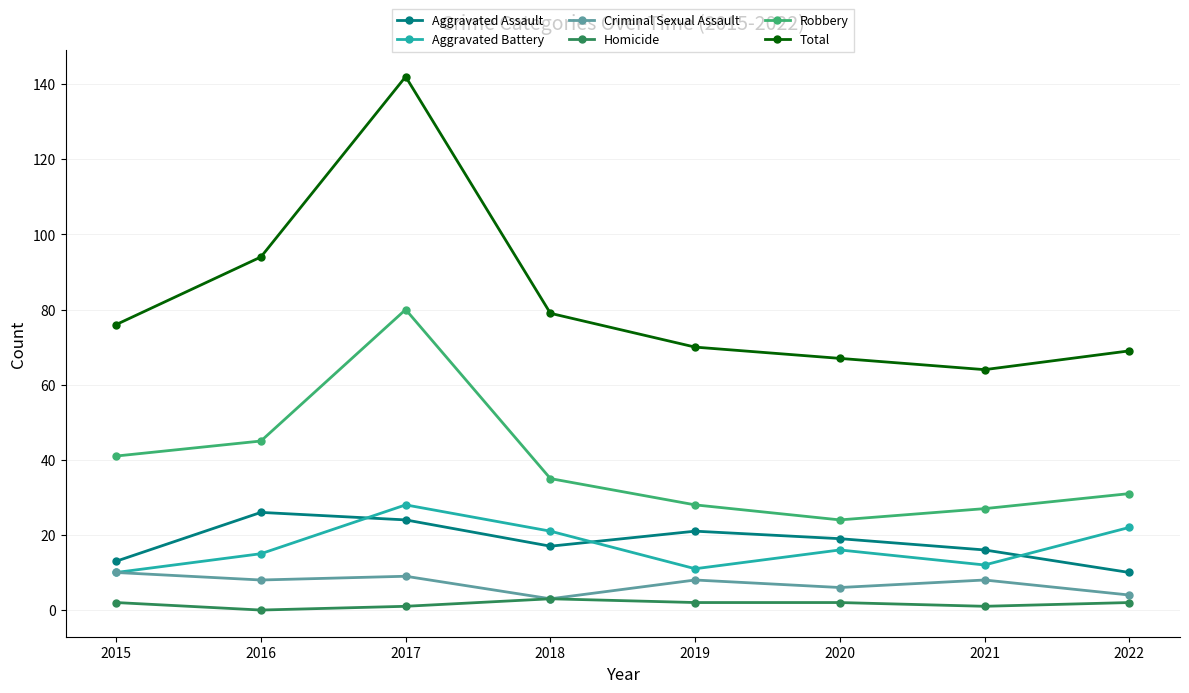

The value of Aggravated Assault at 2021 is 29. True or false?

False